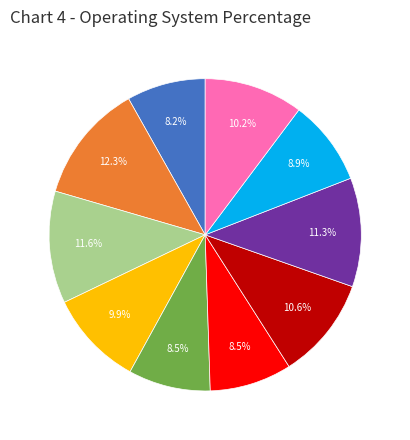

Is there any slice that represents more than half of the pie?

No